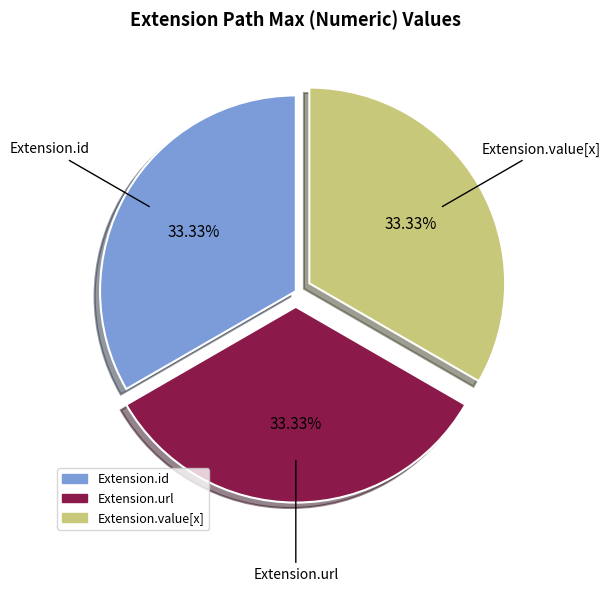

Is there a majority slice in this chart?

No